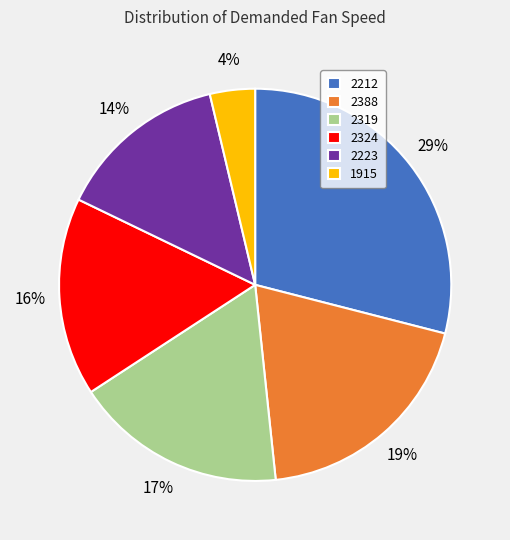

True or false: 2388 accounts for 19% of the total.

True